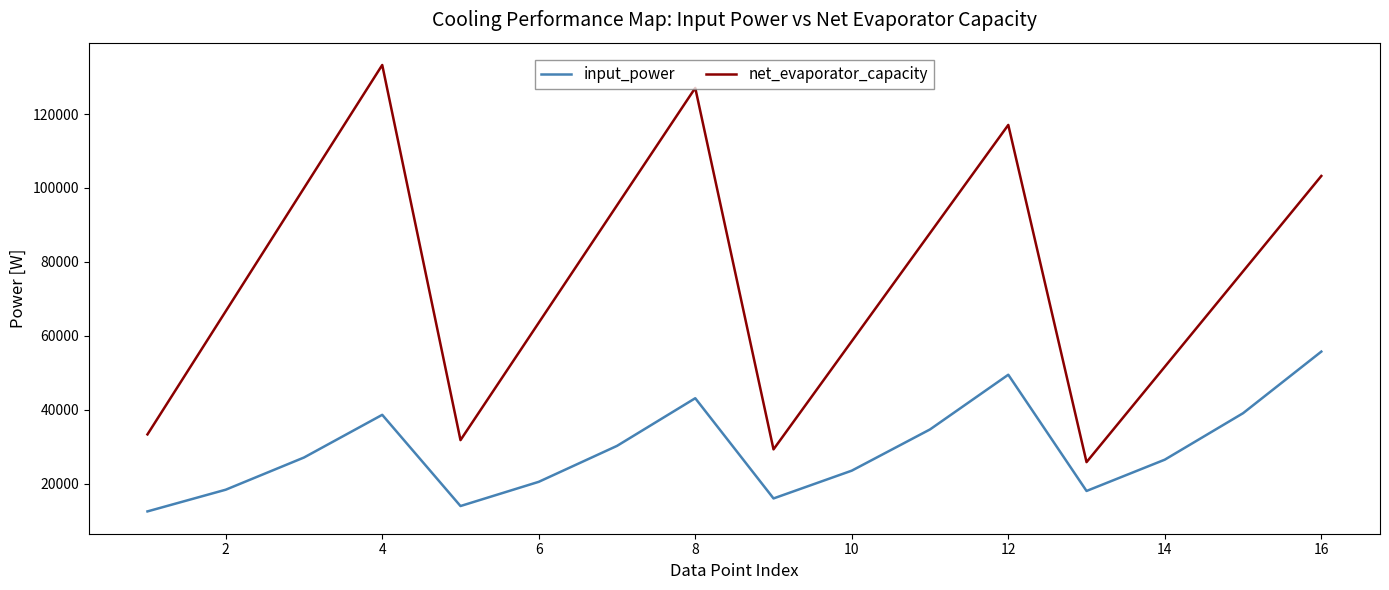

How many interior local valleys does the input_power series have?

3